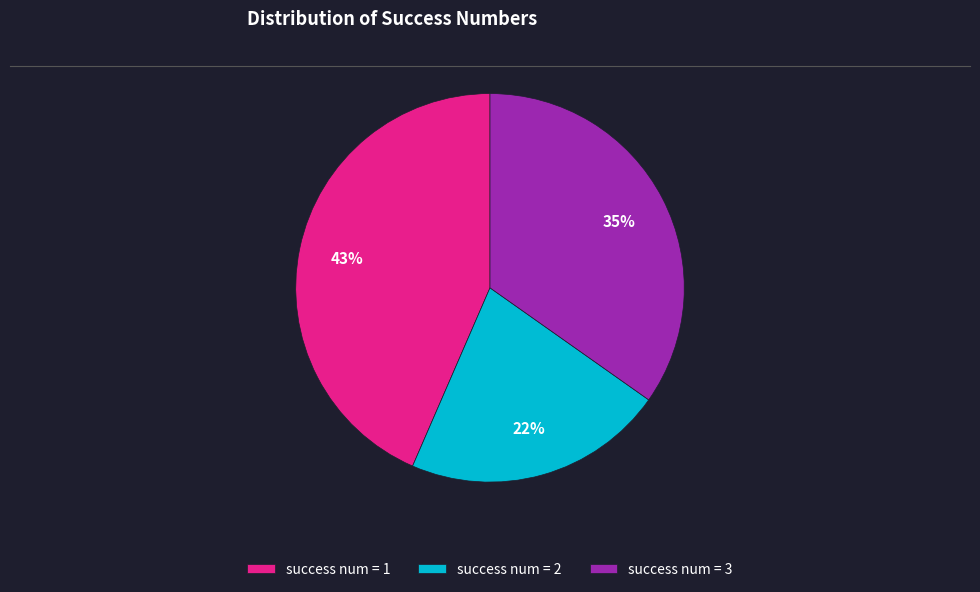

Does success num = 3 represent more than half of the total?

No